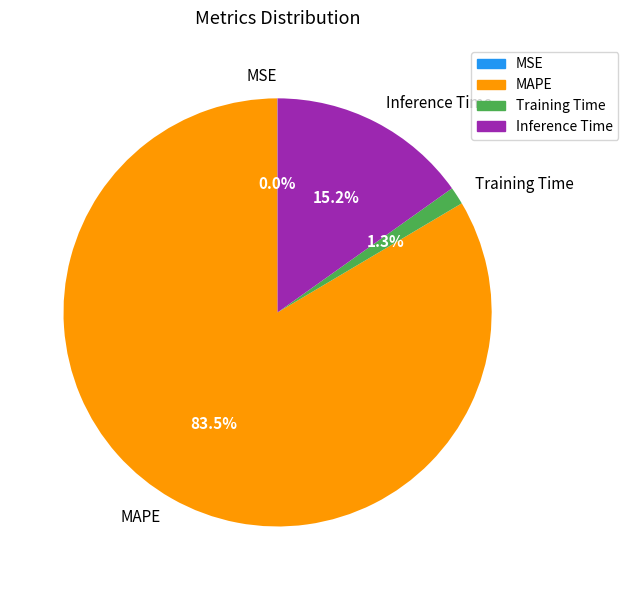

The Training Time slice represents 1% of the pie. True or false?

True